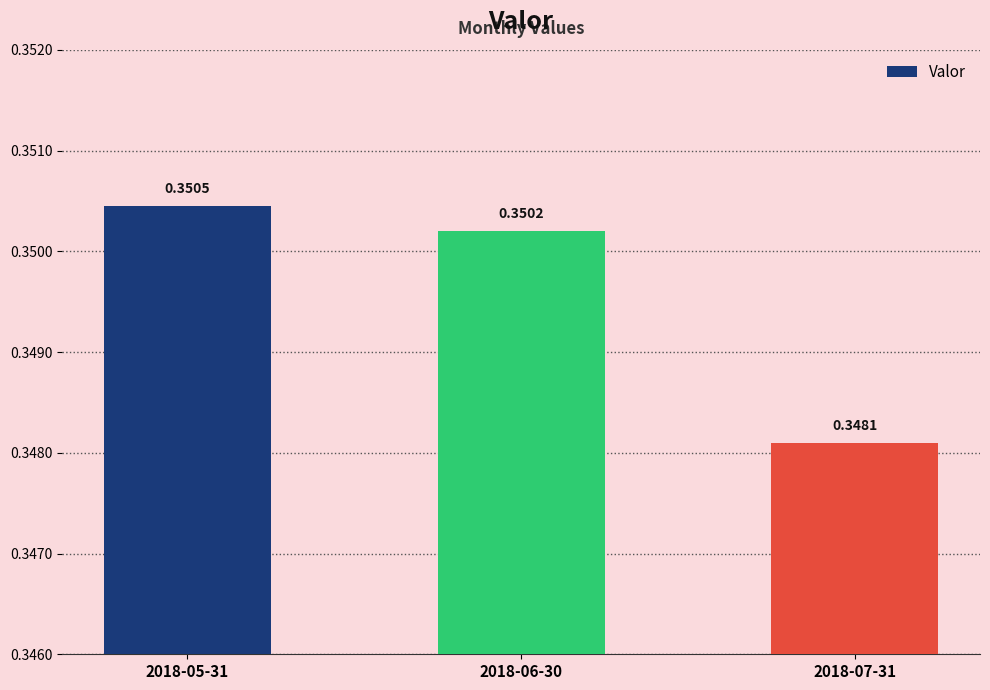

Between 2018-06-30 and 2018-05-31, which is larger?

2018-05-31